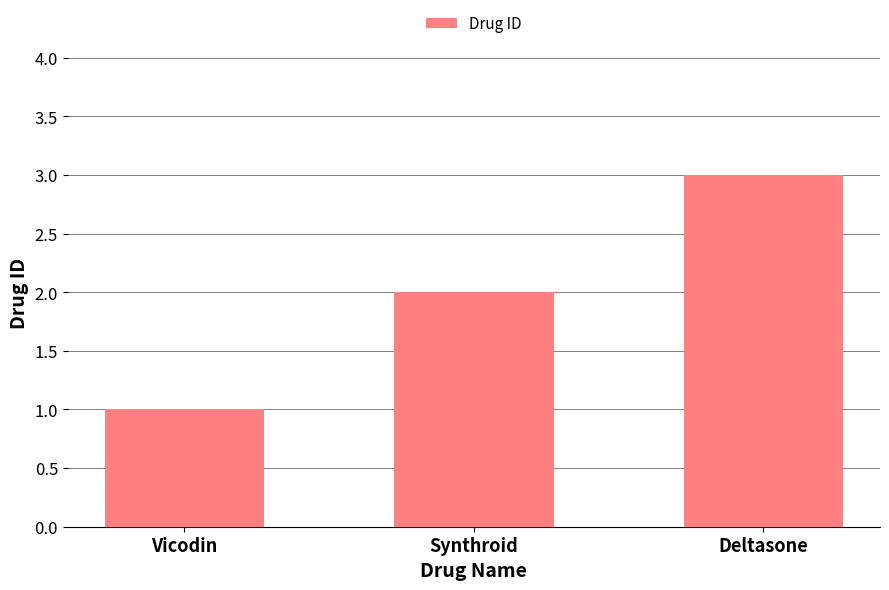

What is the difference between the maximum and minimum values?

2